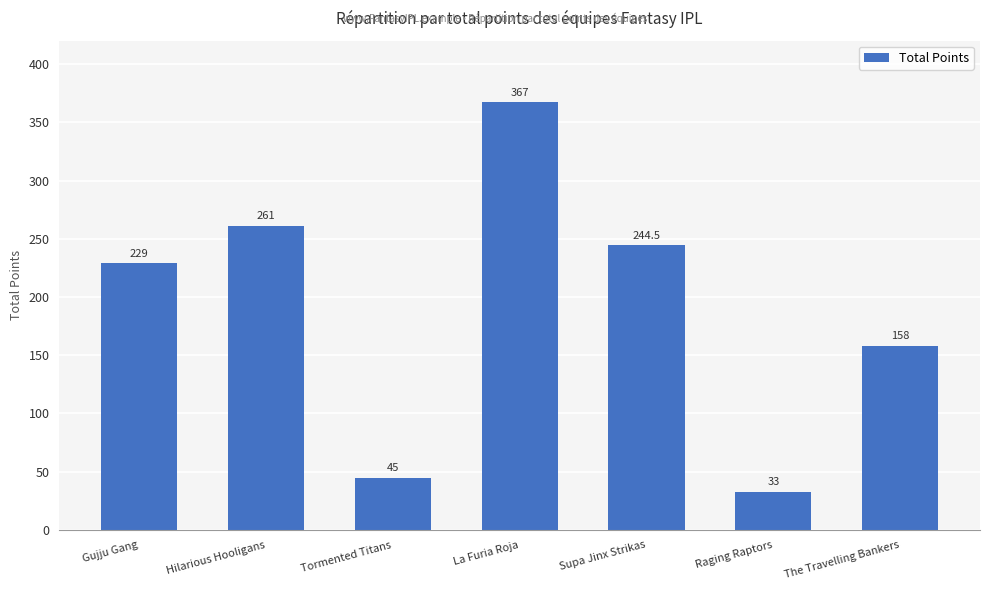

What is the greatest value displayed?

367.0